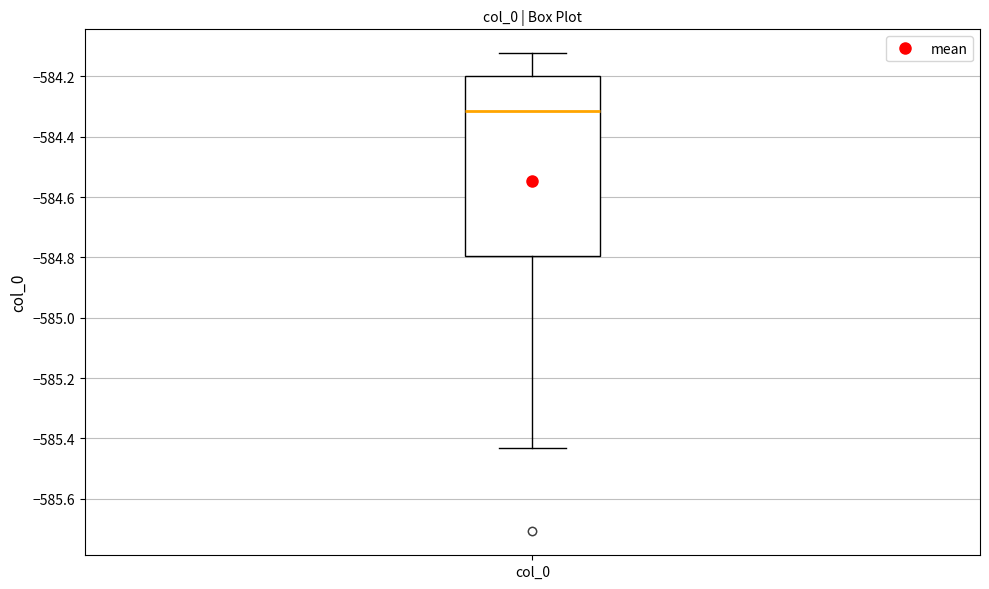

Read this box plot against the y-axis: the position of the median line, the range covered by the box, and the ends of both whiskers. The values are not printed on the chart, so give them approximately, as read against the axis.

median -584.32, box -584.80 to -584.20, whiskers -585.44 to -584.12